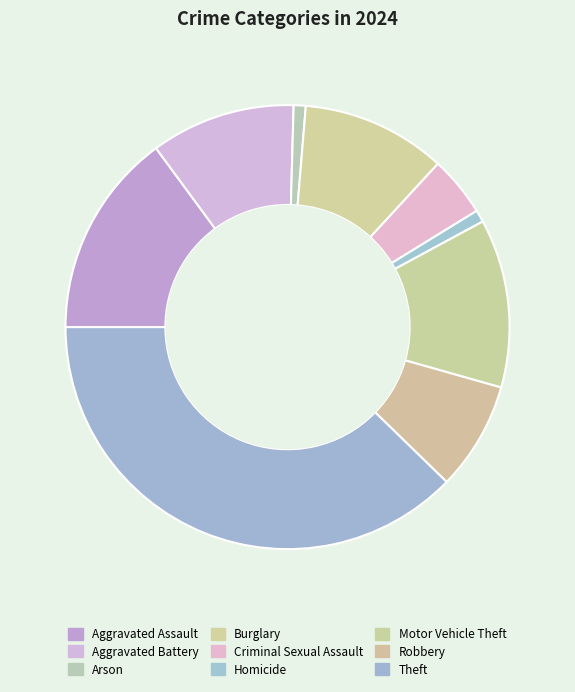

Count the number of slices in the pie.

9